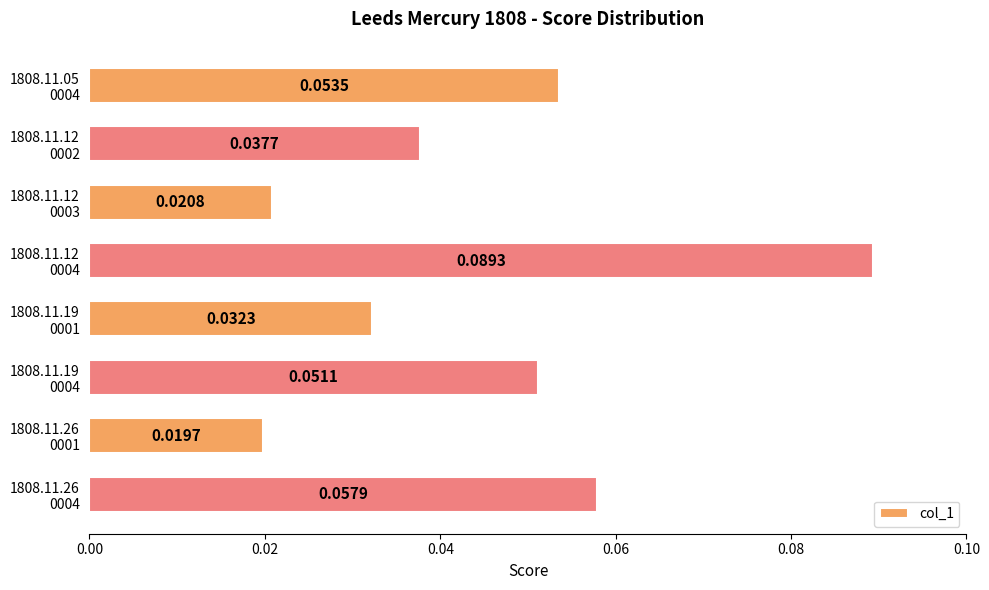

At which label is the value closest to 0?

1808.11.26
0001